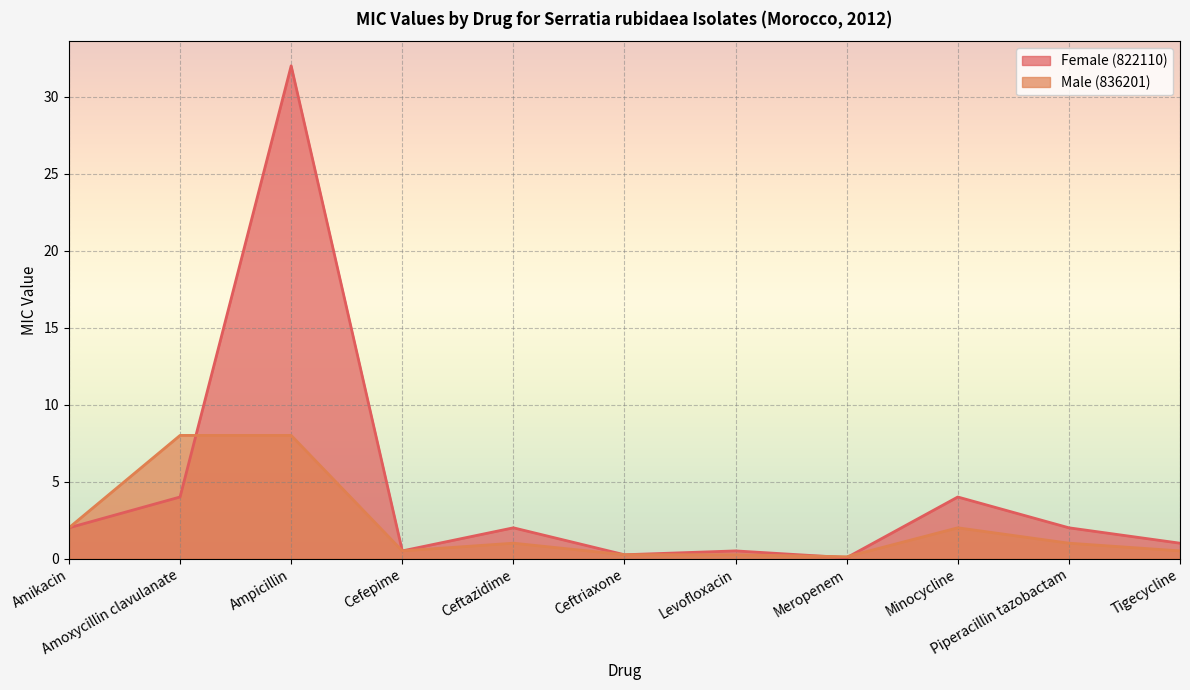

Which series has the widest spread of values?

Female (822110)